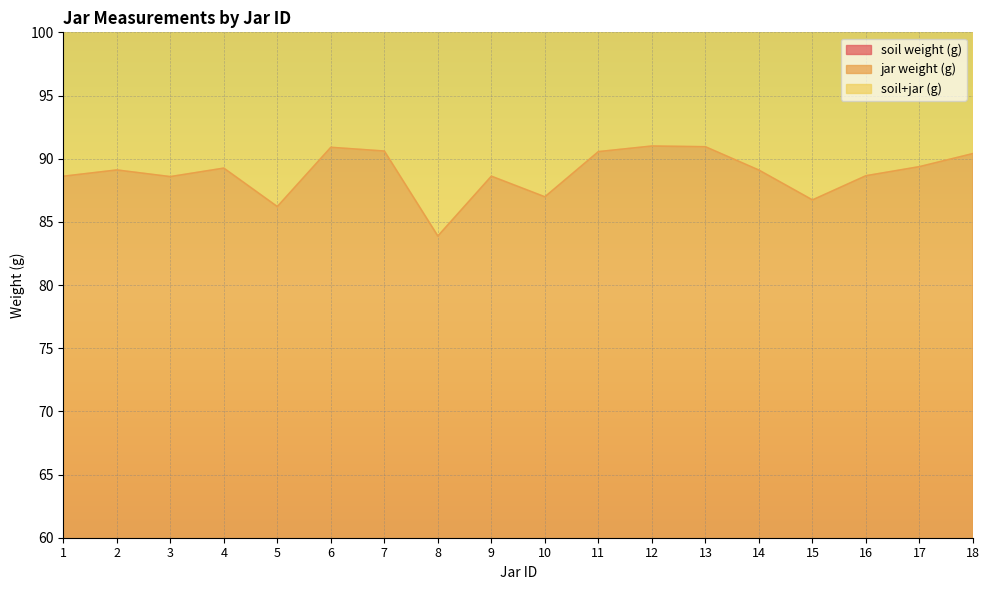

What is the sum of the soil weight (g) values at 18 and 15?

20.1